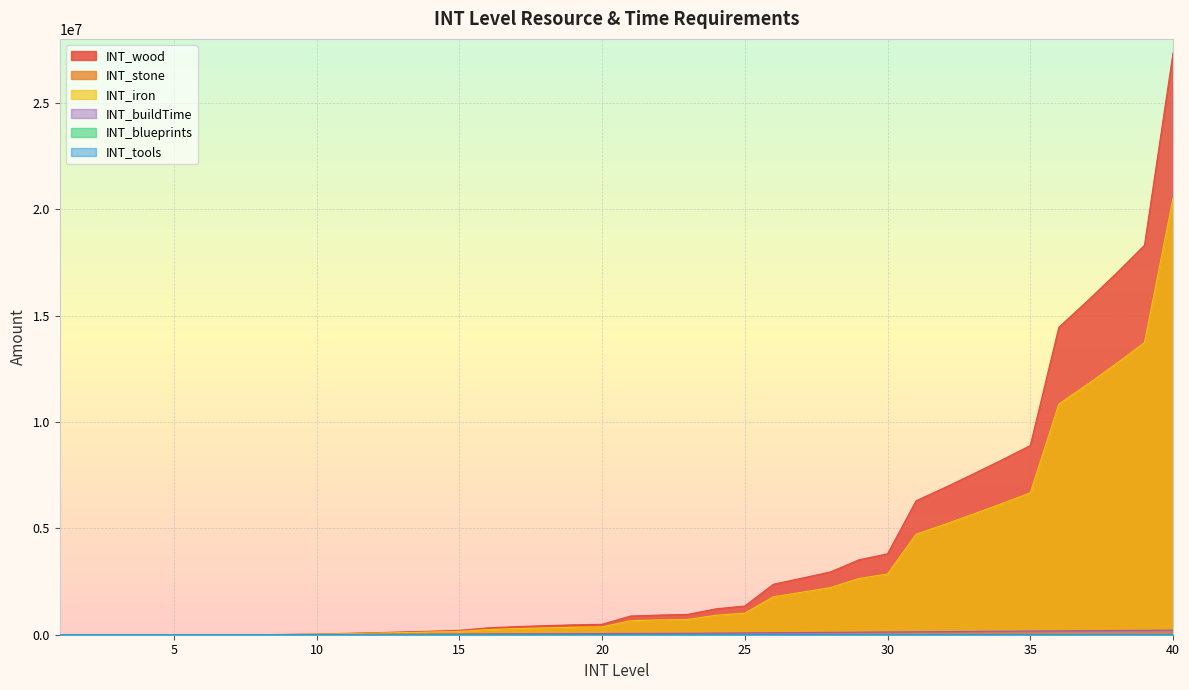

Is it true that INT_wood equals 2880 at 5?

True